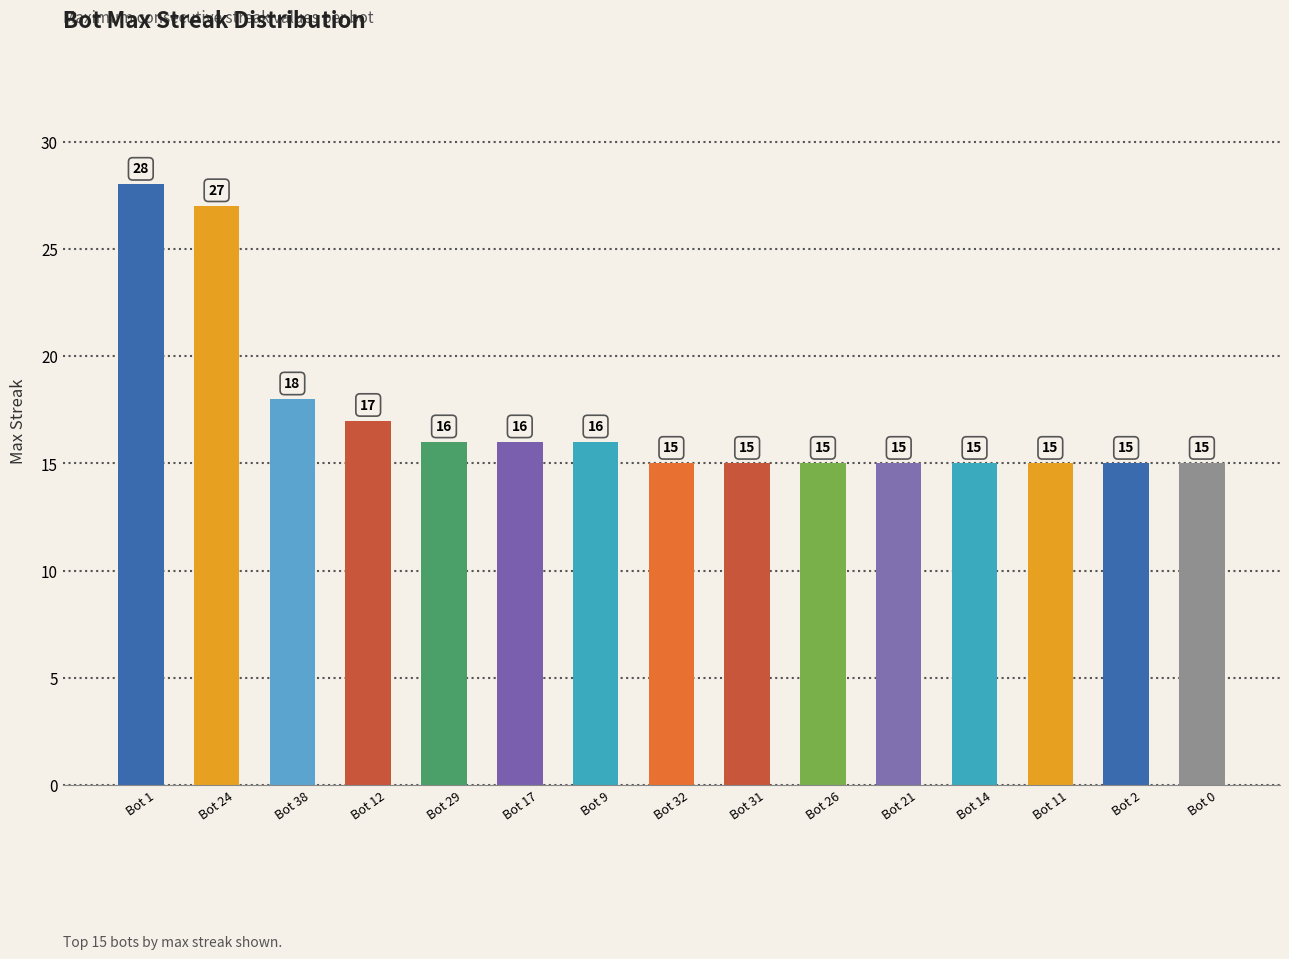

What is the label of the 6th bar from the left?

Bot 17